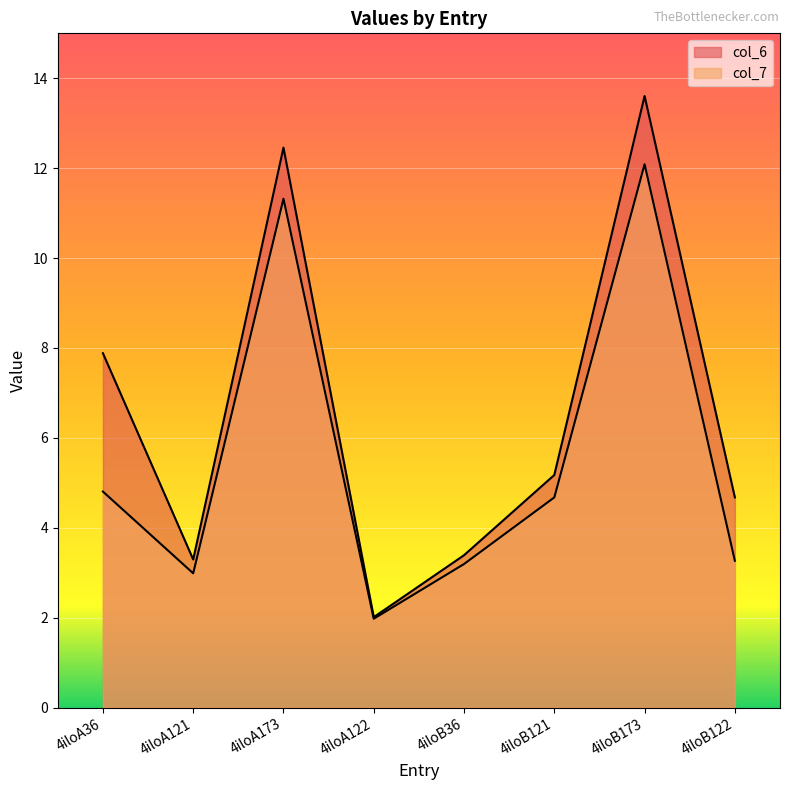

How many data points in col_6 are less than 5?

4